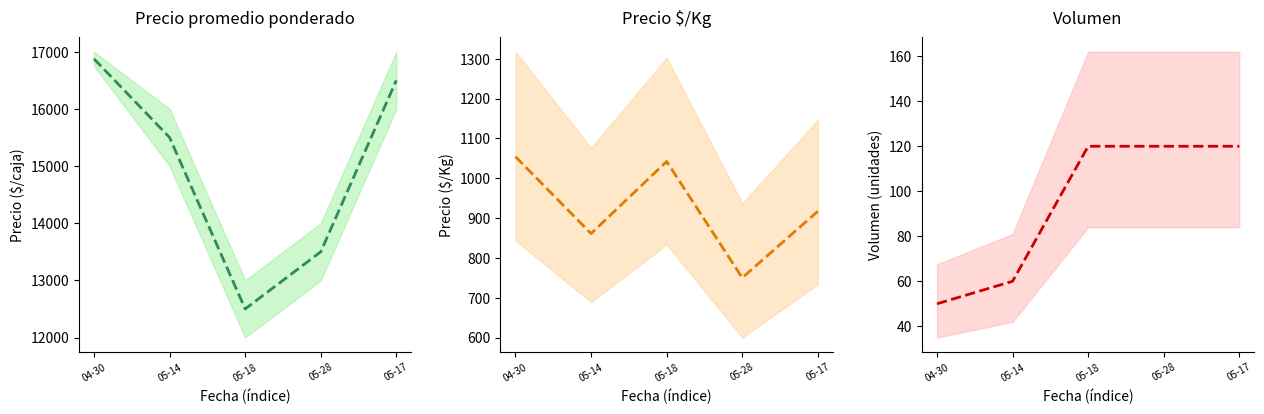

How many interior local peaks does the Precio $/Kg series have?

1